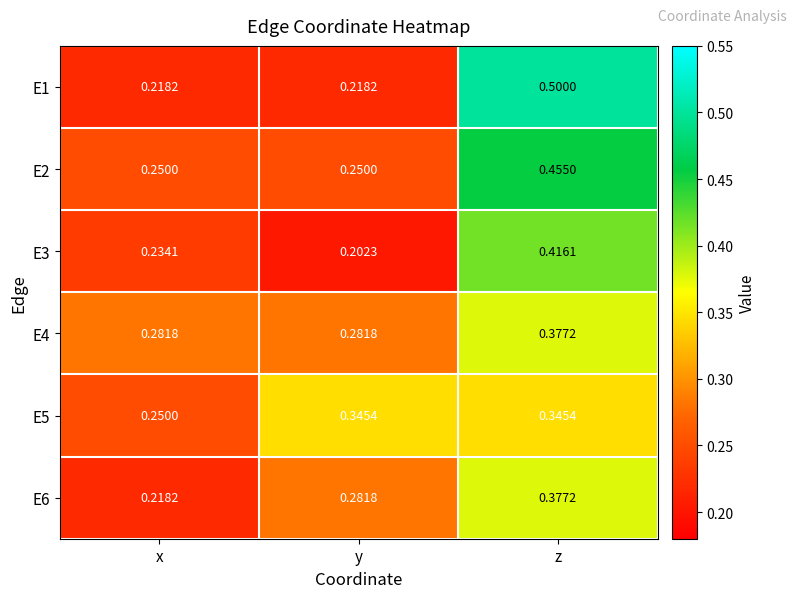

Is the value of E1 at x greater than the value of E2 at y?

No